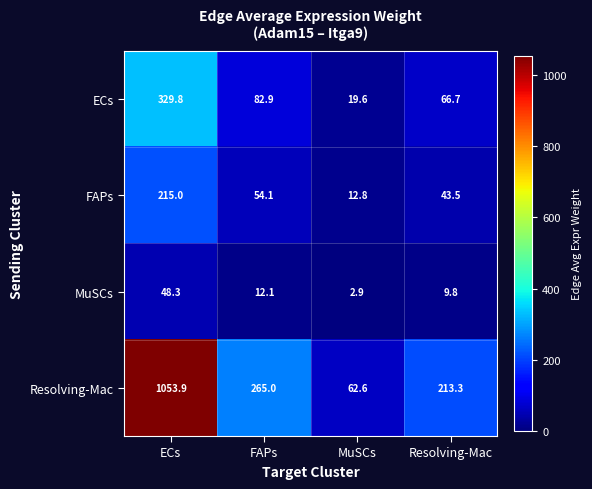

What is the average value of the Resolving-Mac series?

398.7